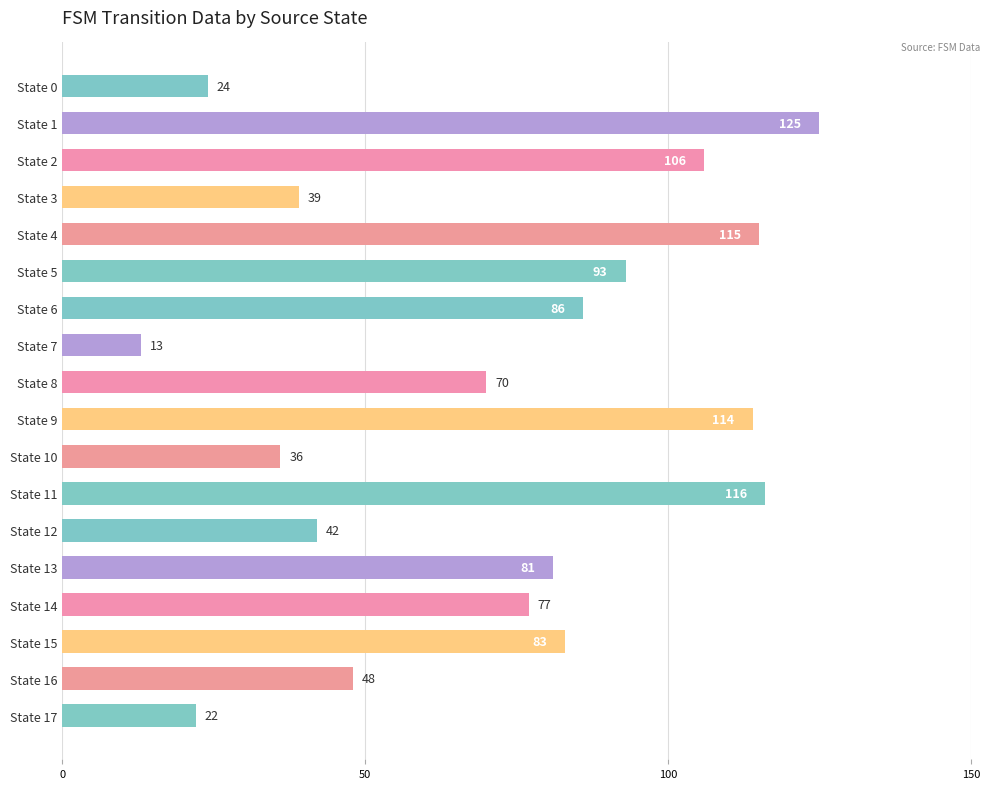

Which label corresponds to the smallest value in the chart?

State 7